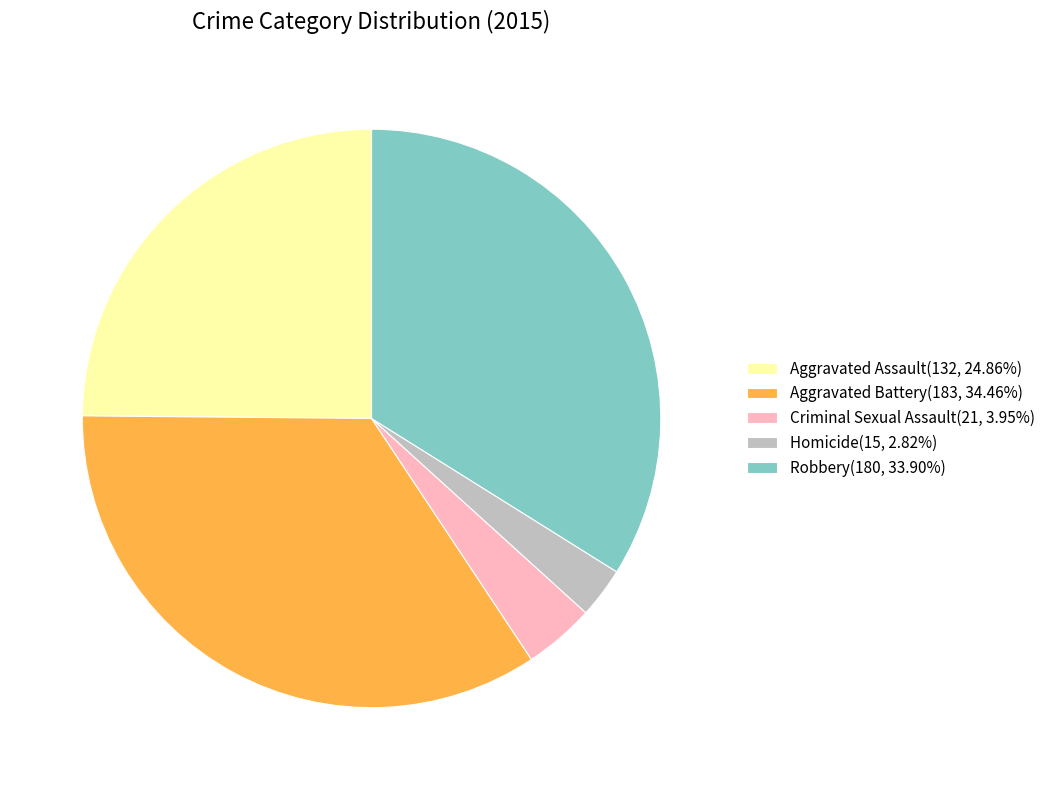

Combined, do Criminal Sexual Assault(21, 3.95%) and Aggravated Assault(132, 24.86%) account for over 50%?

No